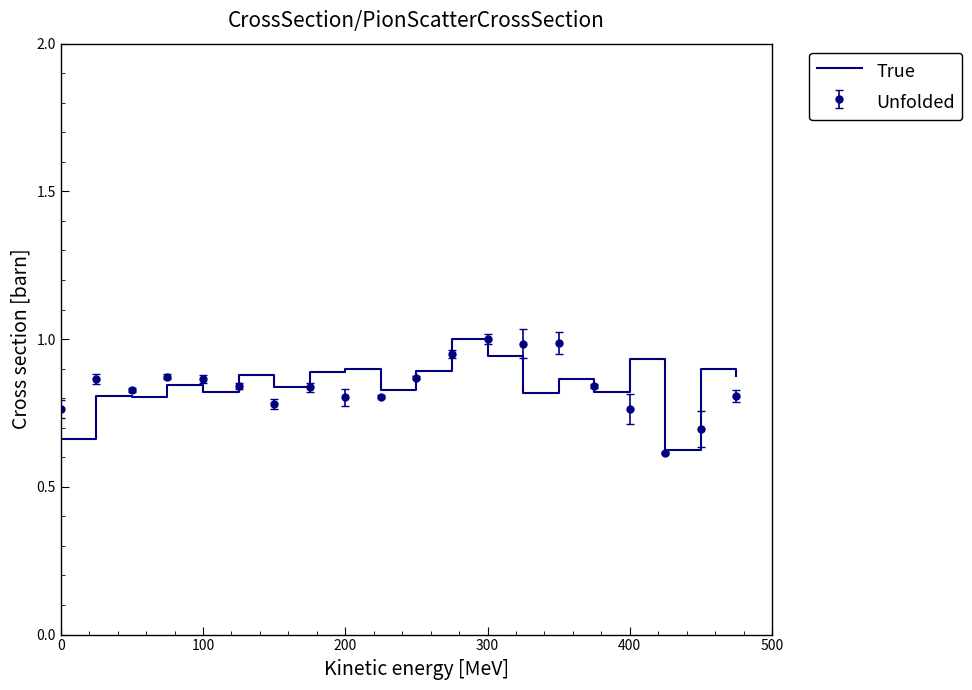

What is the maximum value shown in the chart?

1.0